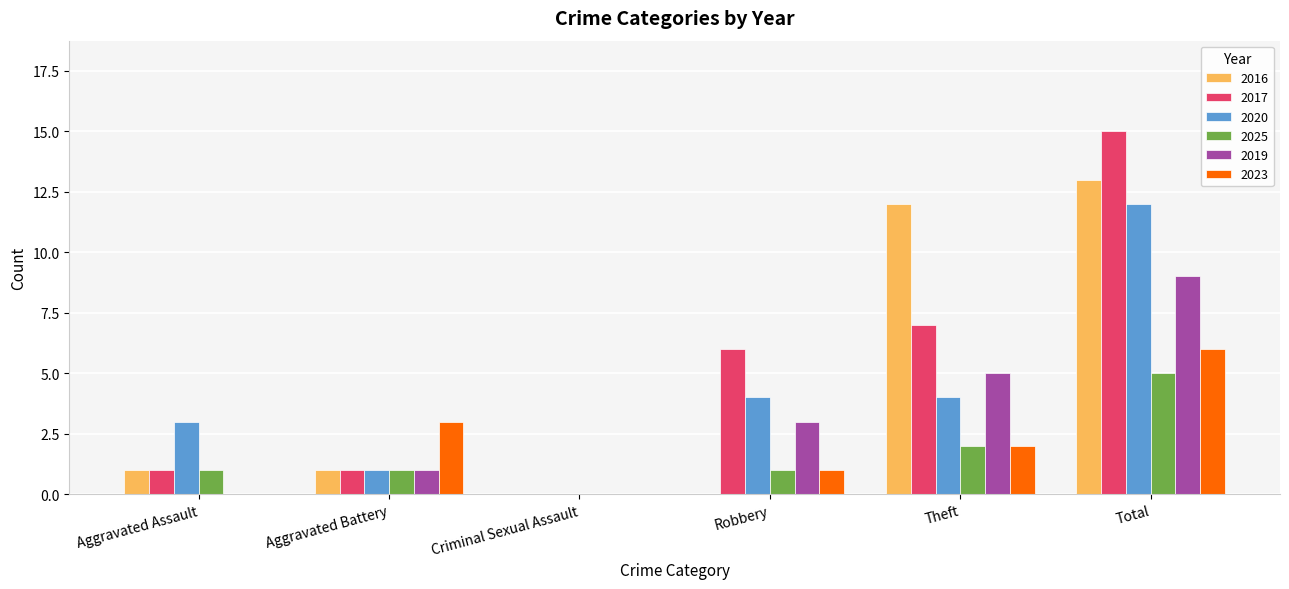

Between Aggravated Battery and Criminal Sexual Assault, which series saw the biggest shift?

2023